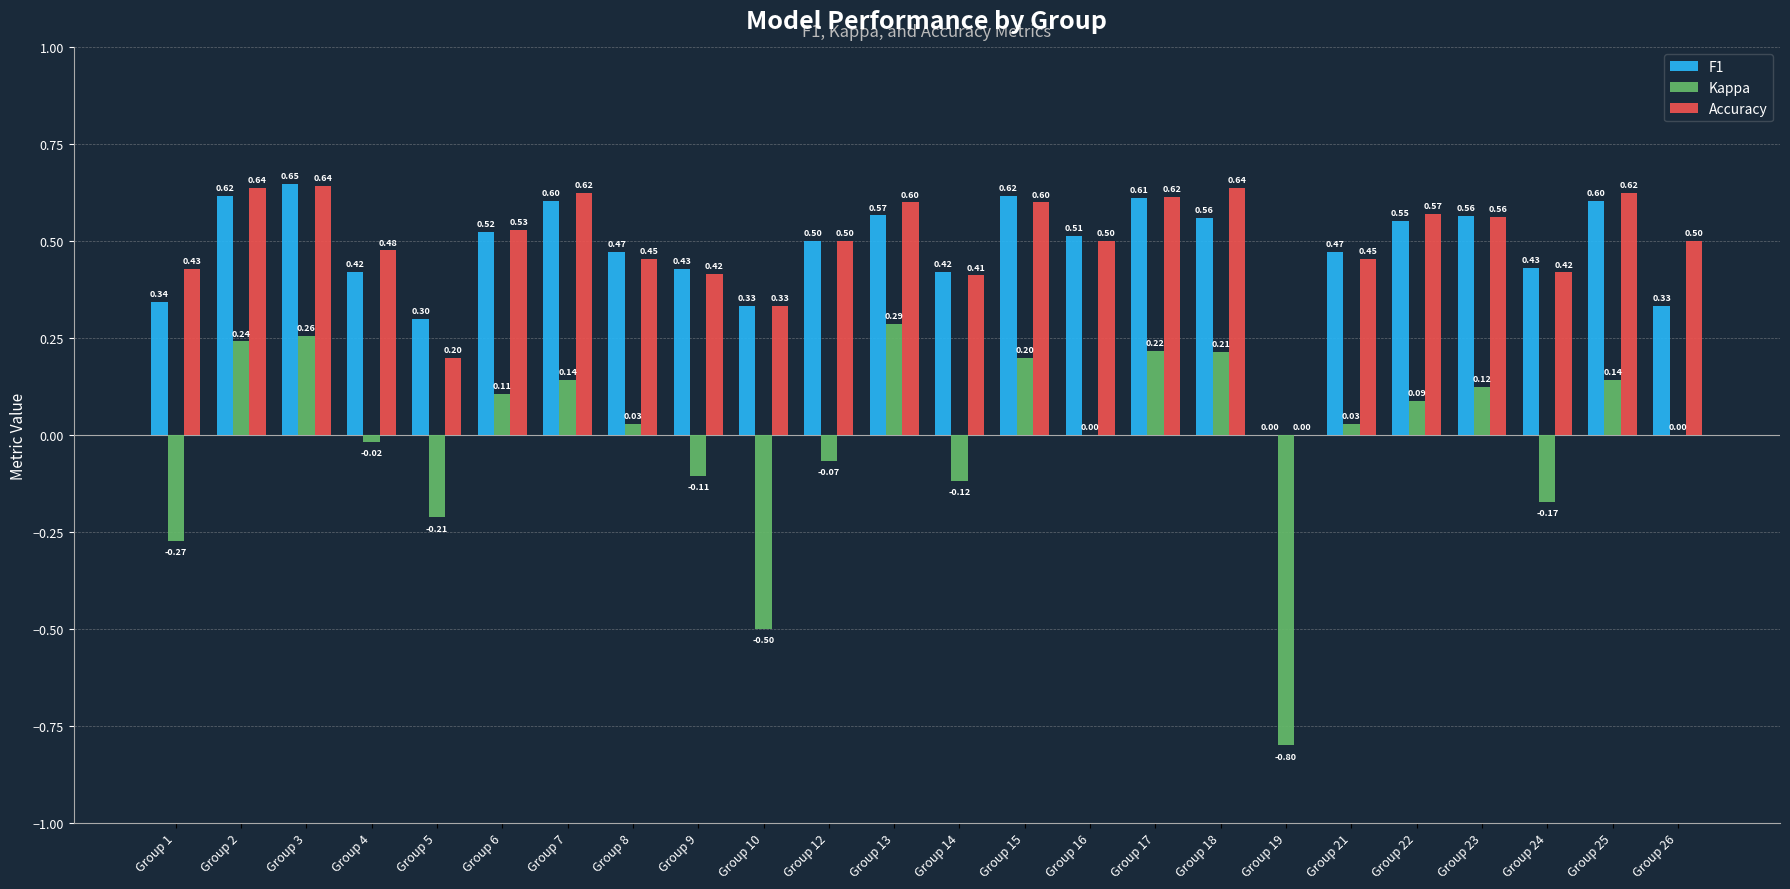

Which series has the largest total across all categories?

Accuracy